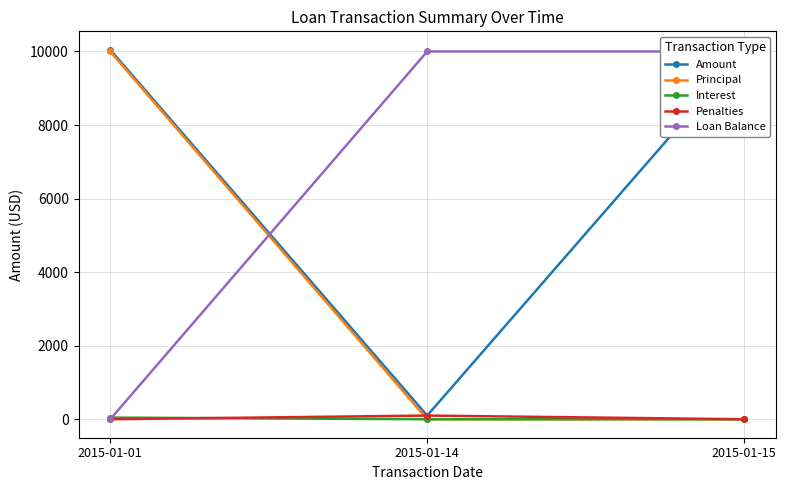

Which label corresponds to the largest value in the chart?

2015-01-01